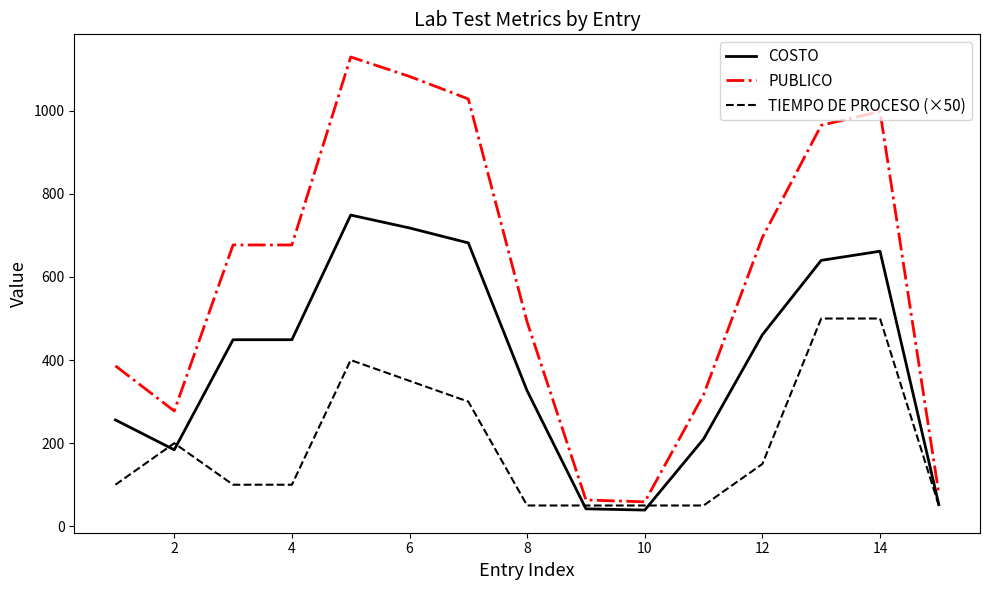

Which series has the largest total across all categories?

PUBLICO